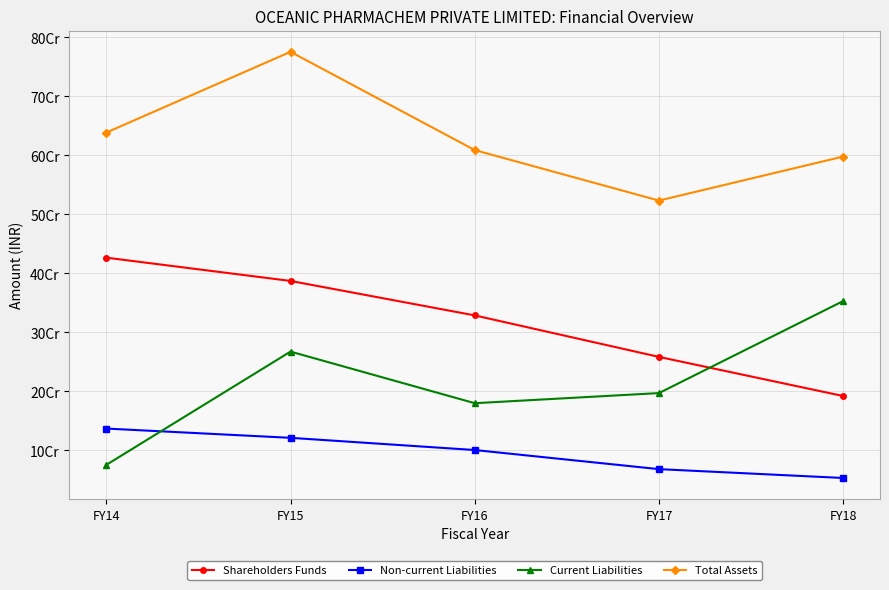

What are all the series names shown in the legend?

Shareholders Funds, Non-current Liabilities, Current Liabilities, Total Assets